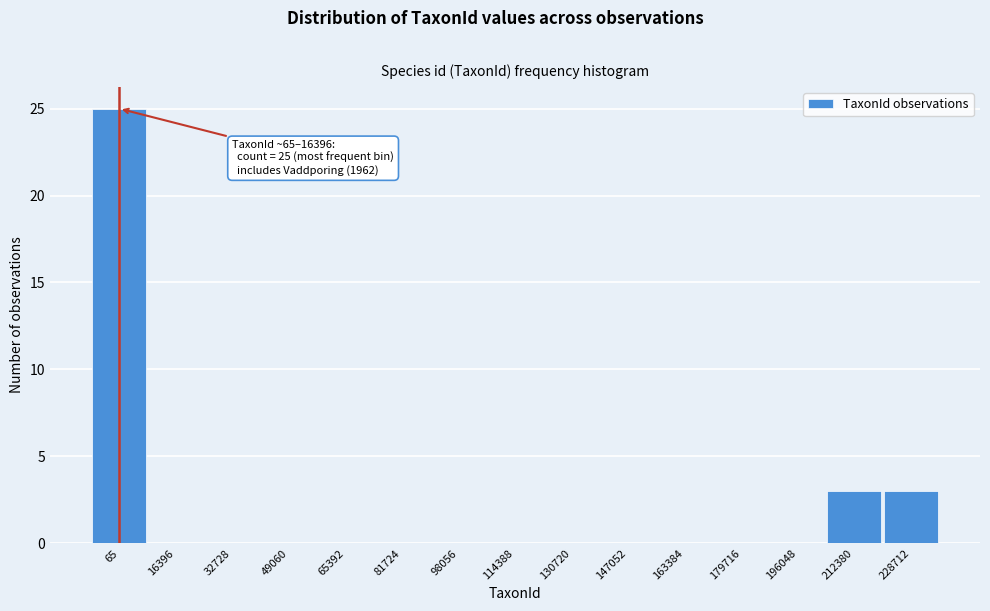

Reading left to right, what are all the values shown in this chart?

65=25	16396=0	32728=0	49060=0	65392=0	81724=0	98056=0	114388=0	130720=0	147052=0	163384=0	179716=0	196048=0	212380=3	228712=3